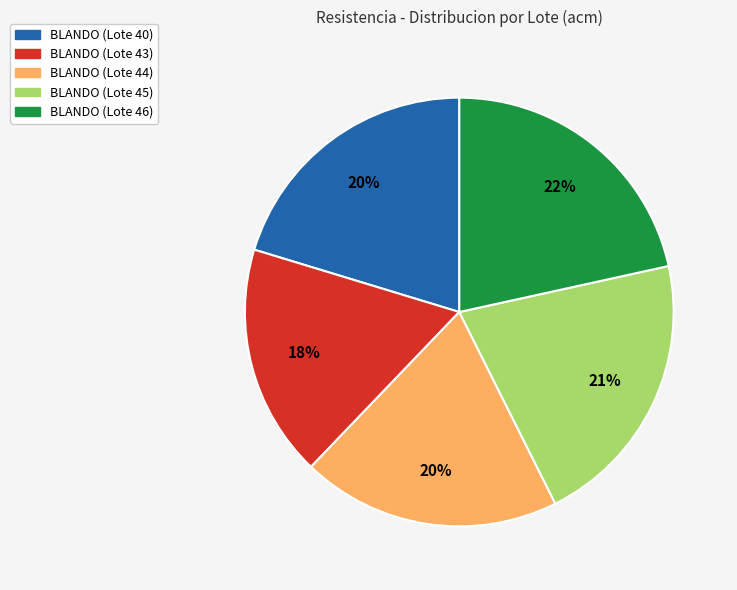

To the nearest percent, what is the average slice percentage?

20%